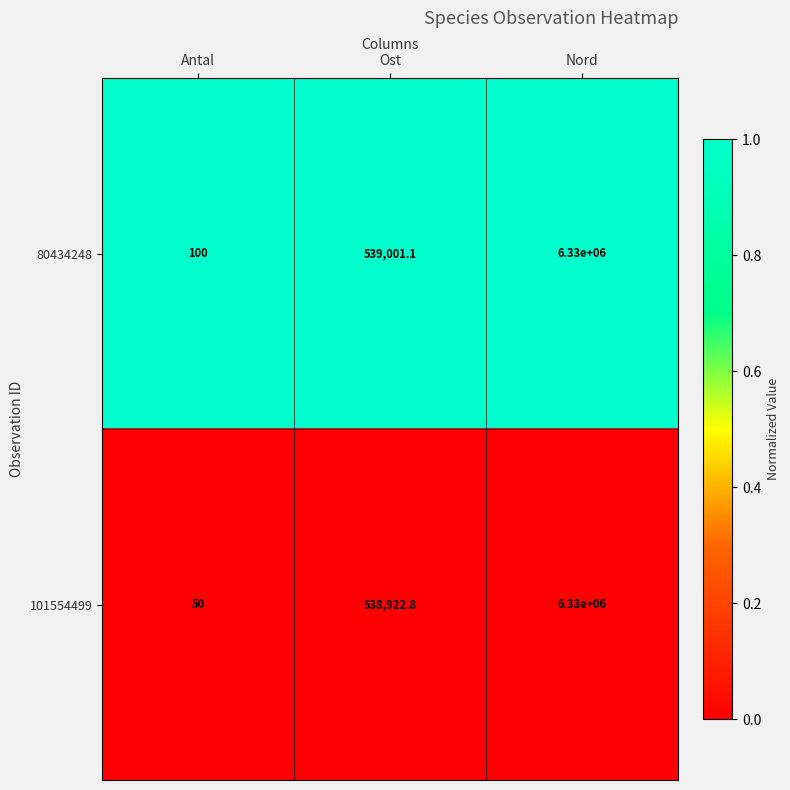

Reading left to right, transcribe all the data shown in this chart.

80434248: 100.0	539001.1	6330000.0
101554499: 50.0	538922.8	6330000.0